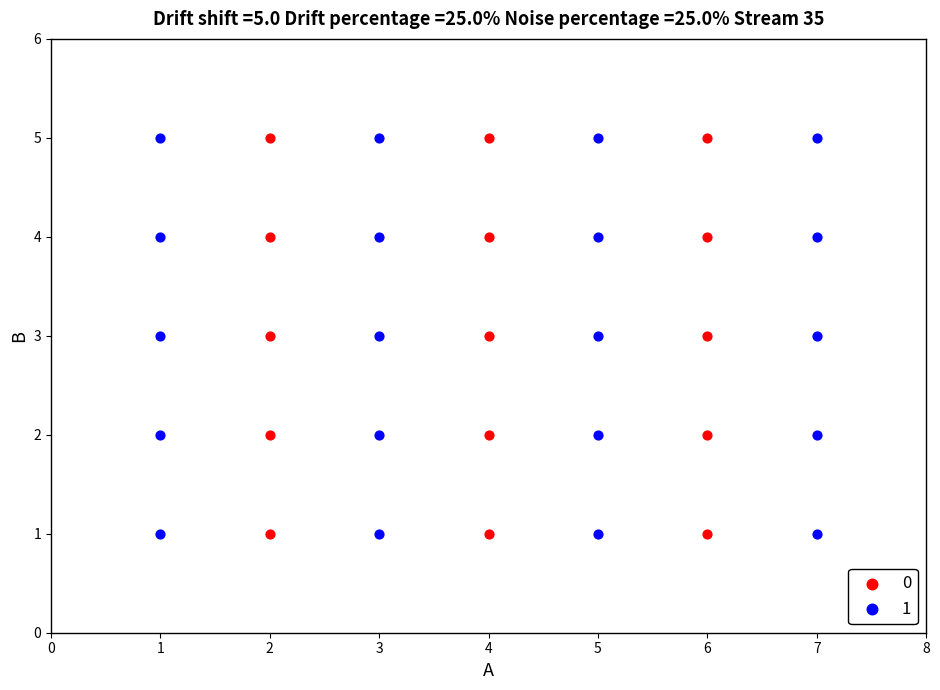

What are all the series names shown in the legend?

0, 1